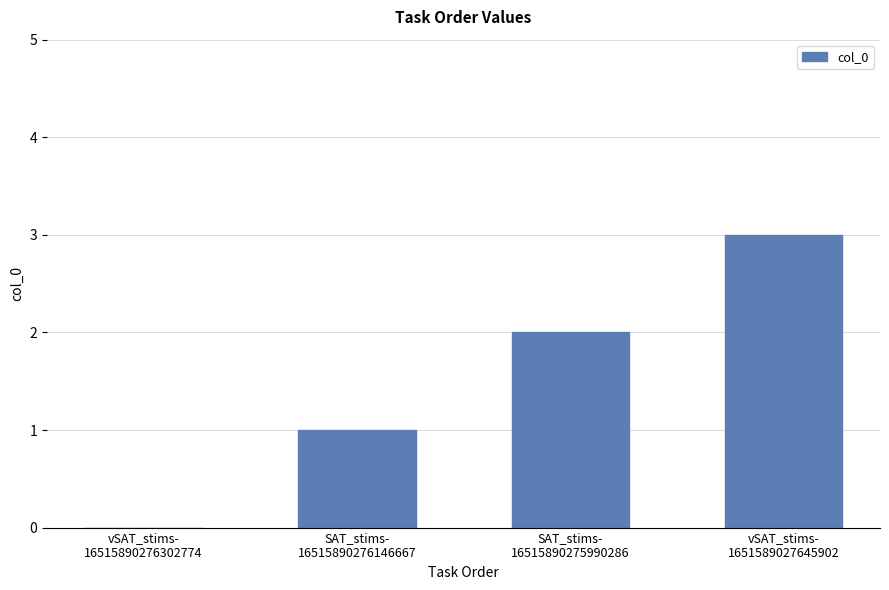

How many positive values are there?

3